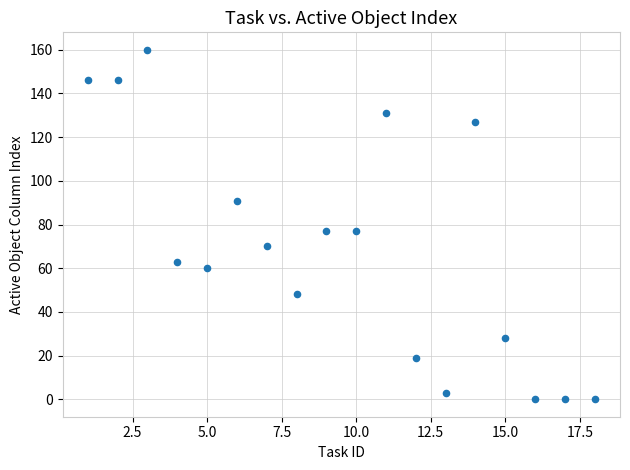

What is the range of Y values (max minus min)?

160